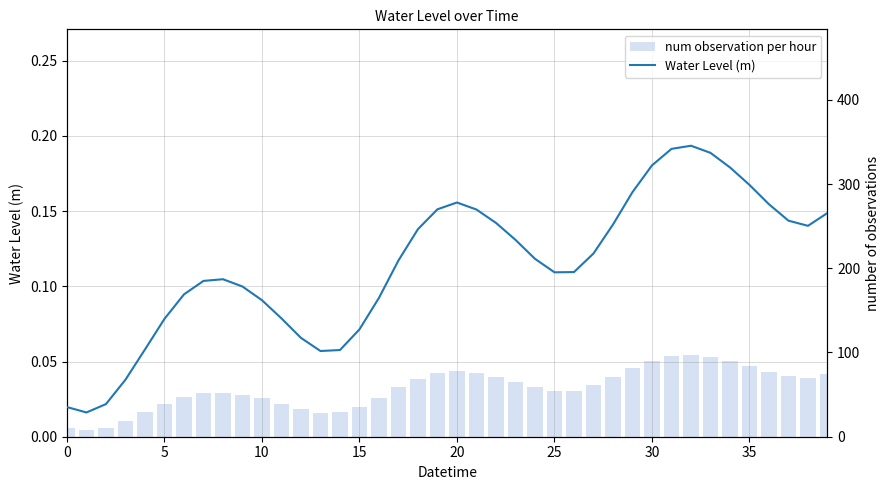

Rank the series by their average value, from lowest to highest.

Water Level (m), num observation per hour